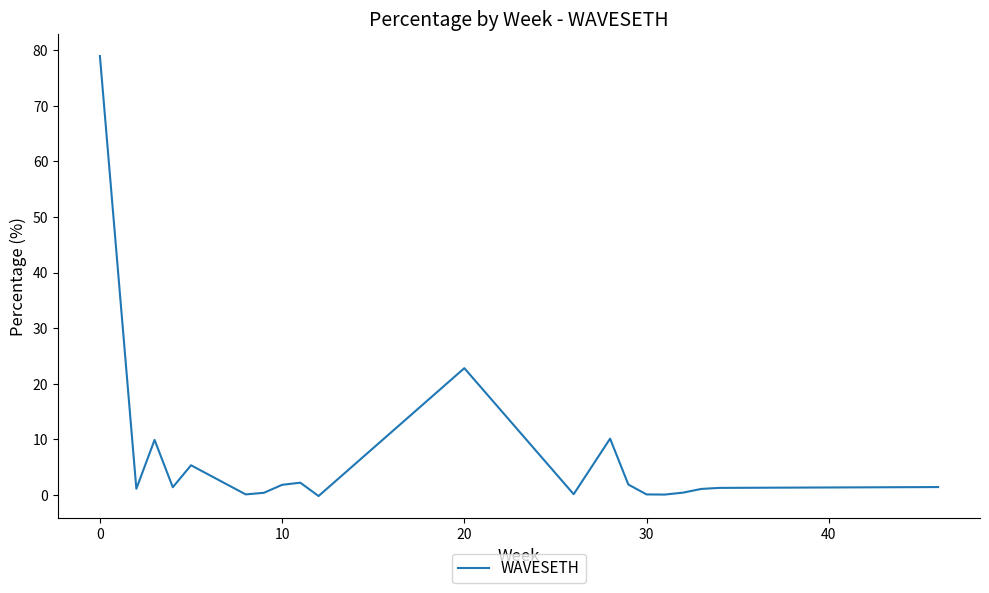

What is the difference between the maximum and minimum values?

79.2